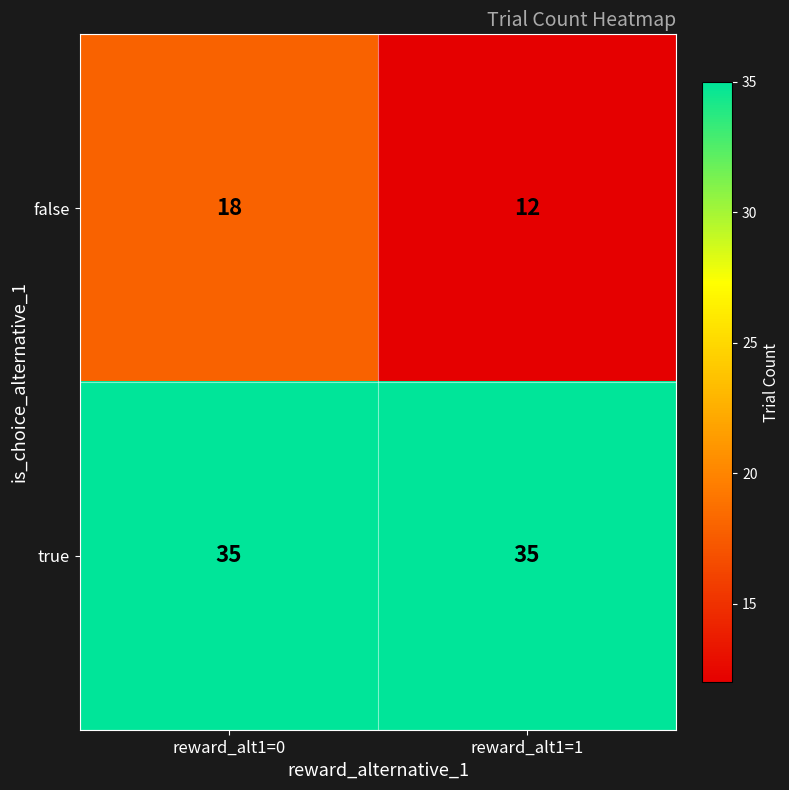

What is the minimum value shown in the chart?

12